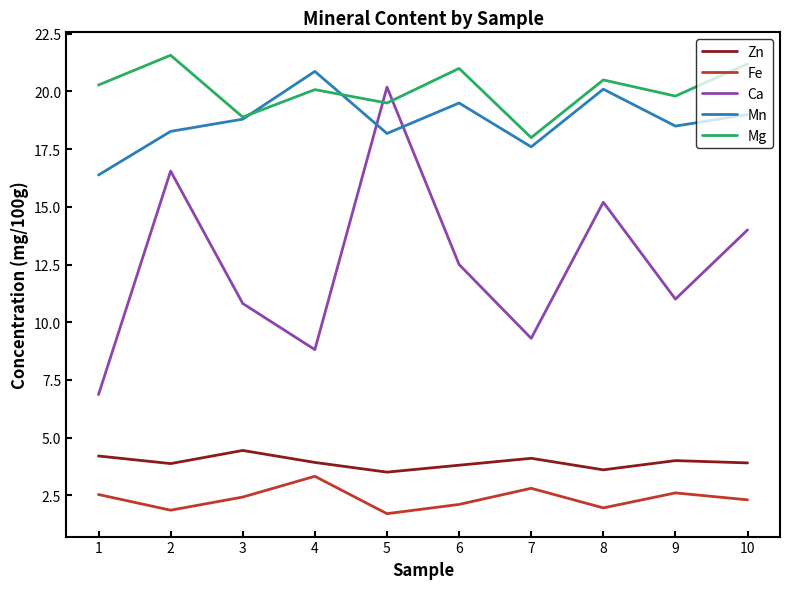

True or false: Fe has more than 1 points higher than both neighbors.

True